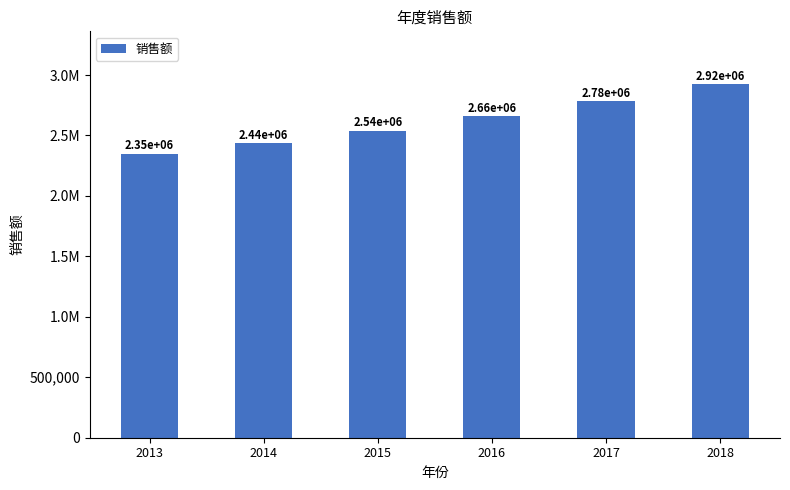

Where does the data first go above 2658487?

2016